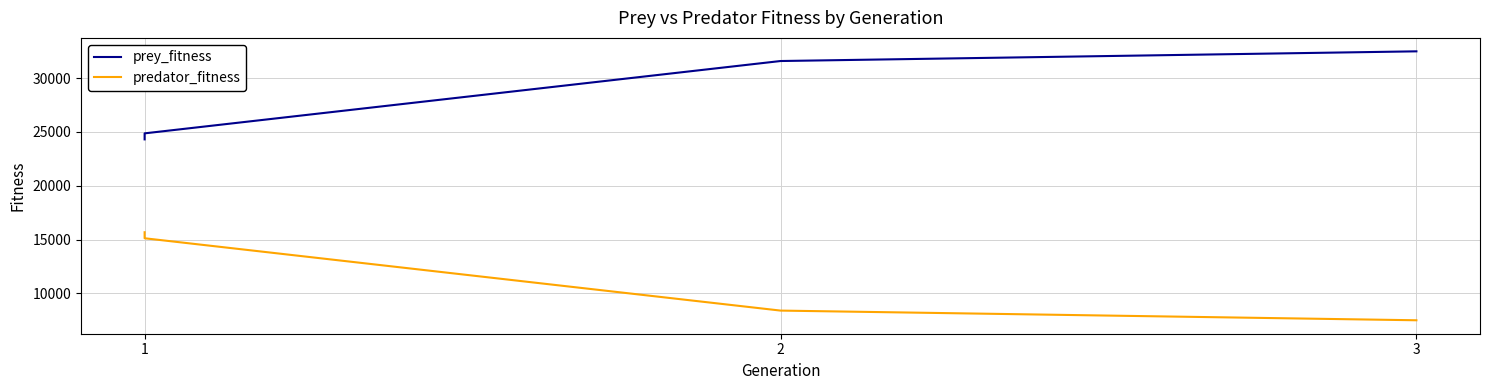

How many values in the prey_fitness series exceed 31592?

1